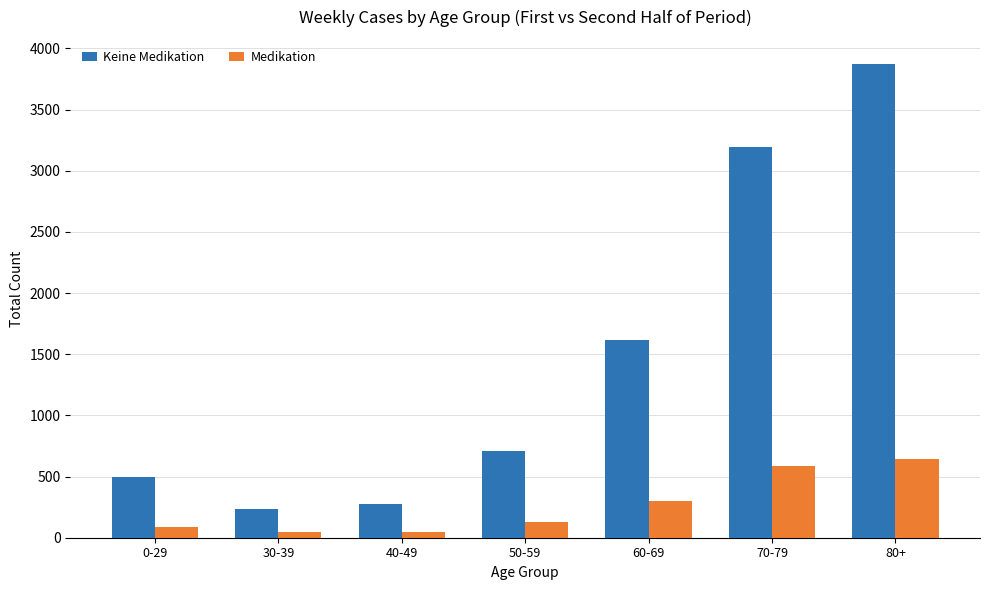

List the series in order of their peak value, highest first.

Keine Medikation, Medikation